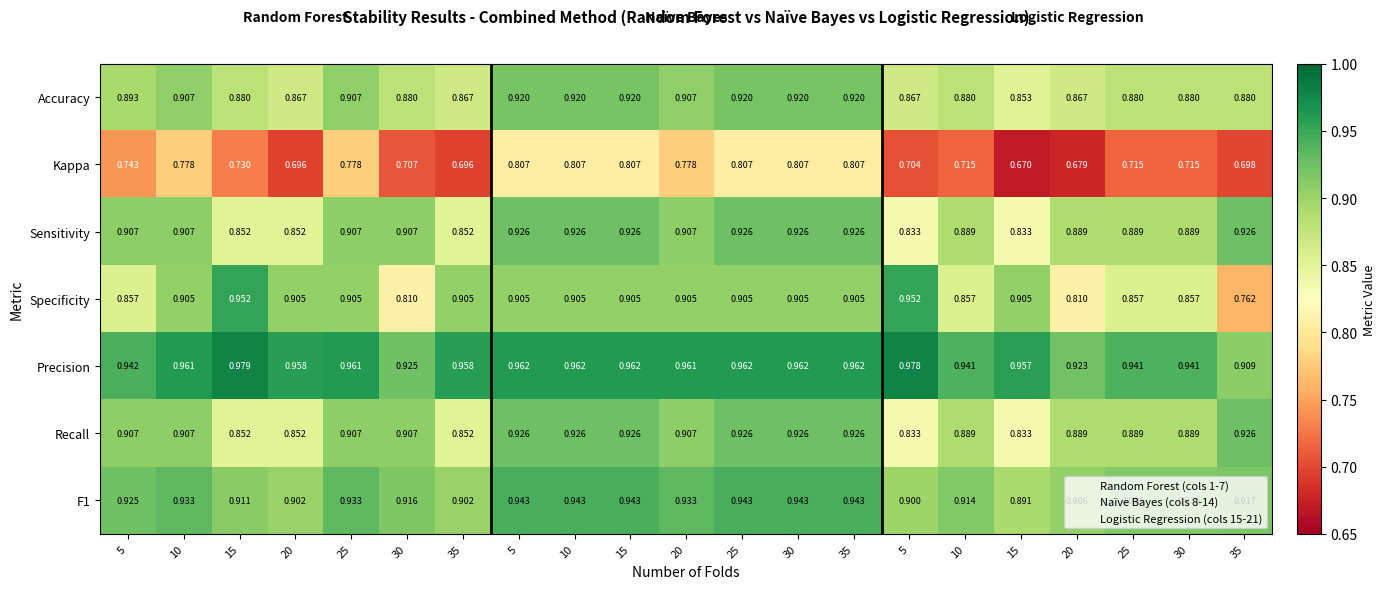

How many series are shown in this chart?

7